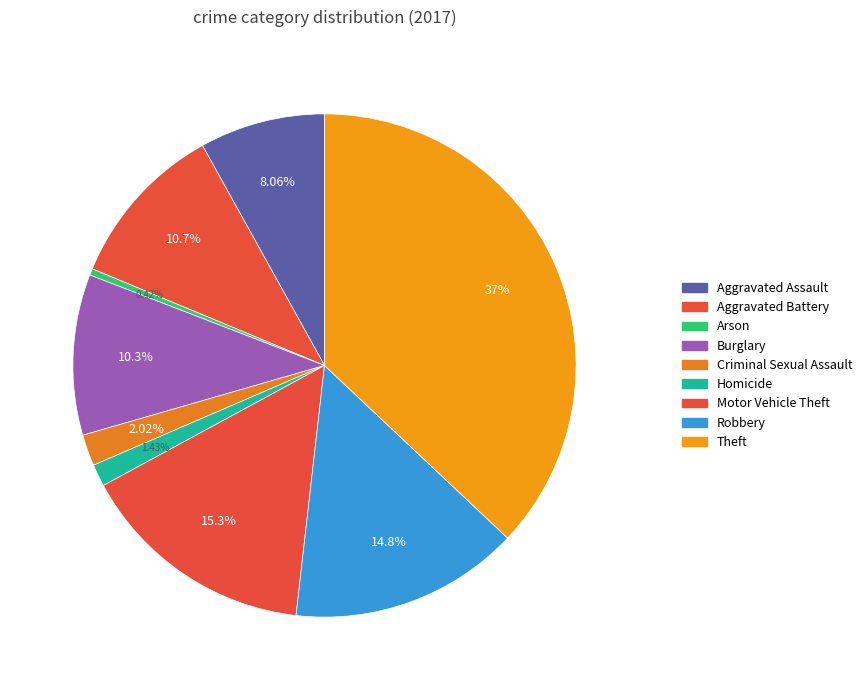

To the nearest percent, what is the average slice percentage?

11%